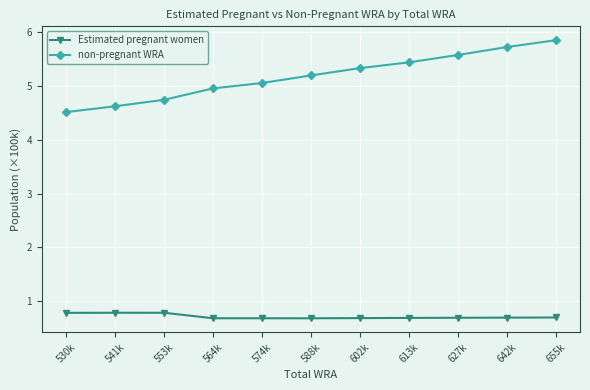

How many values in the non-pregnant WRA series exceed 5?

7